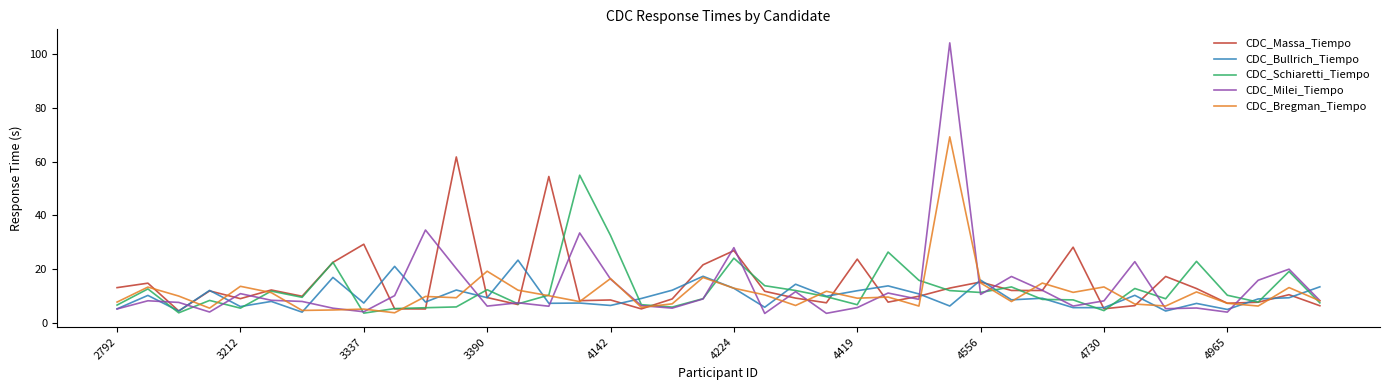

Rank the series by their maximum value, from highest to lowest.

CDC_Milei_Tiempo, CDC_Bregman_Tiempo, CDC_Massa_Tiempo, CDC_Schiaretti_Tiempo, CDC_Bullrich_Tiempo